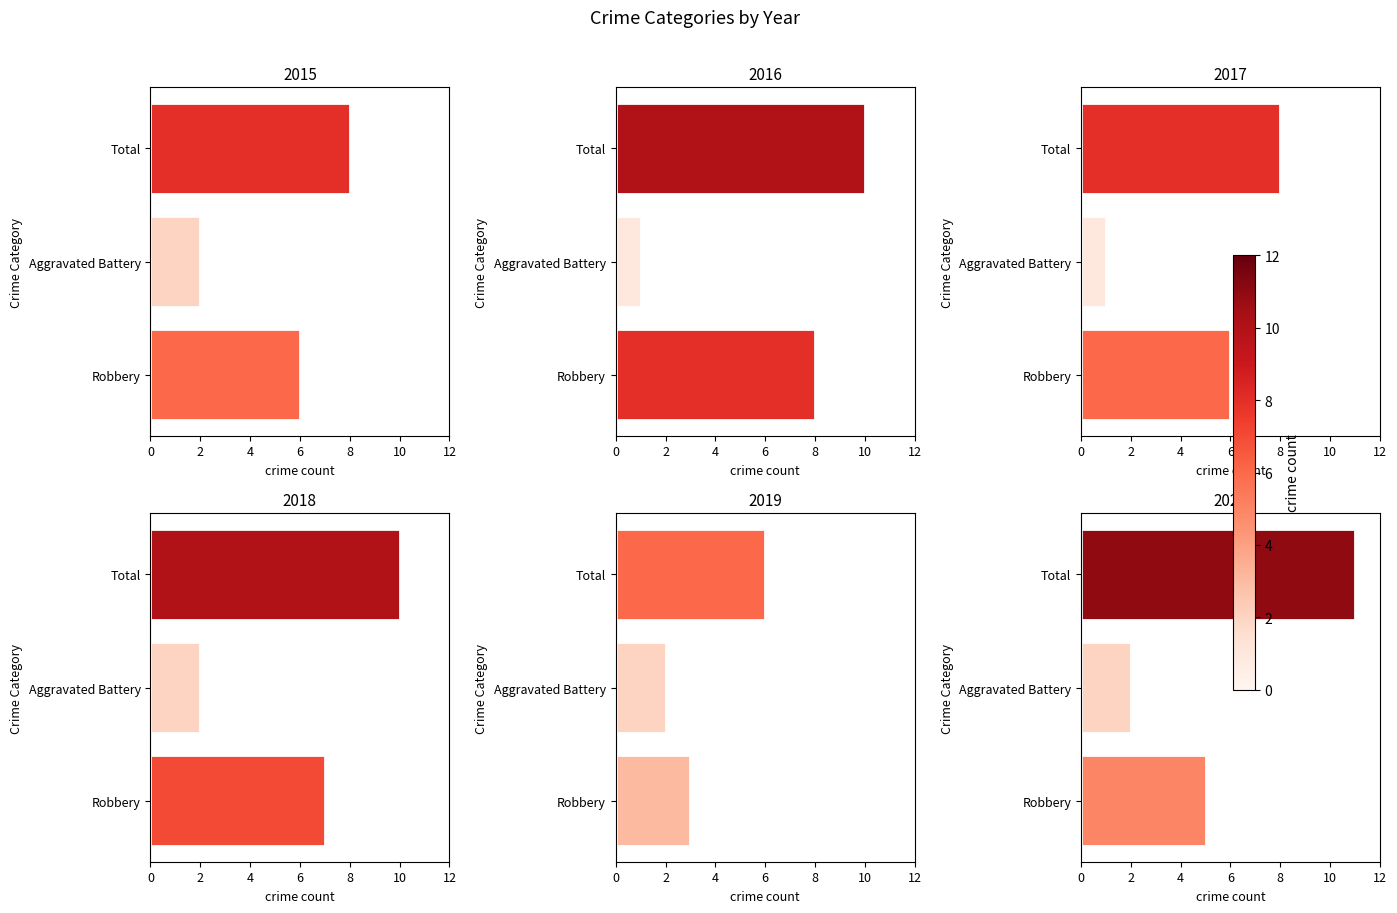

What is the value of the 2016 bar at the 3rd from the left?

10